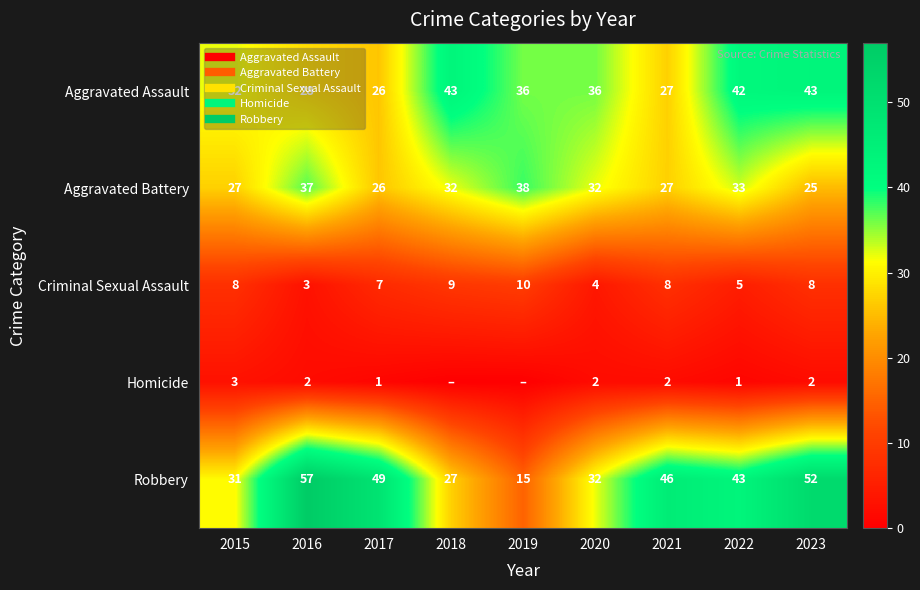

What is the difference between the maximum and second lowest values in the Criminal Sexual Assault series?

6